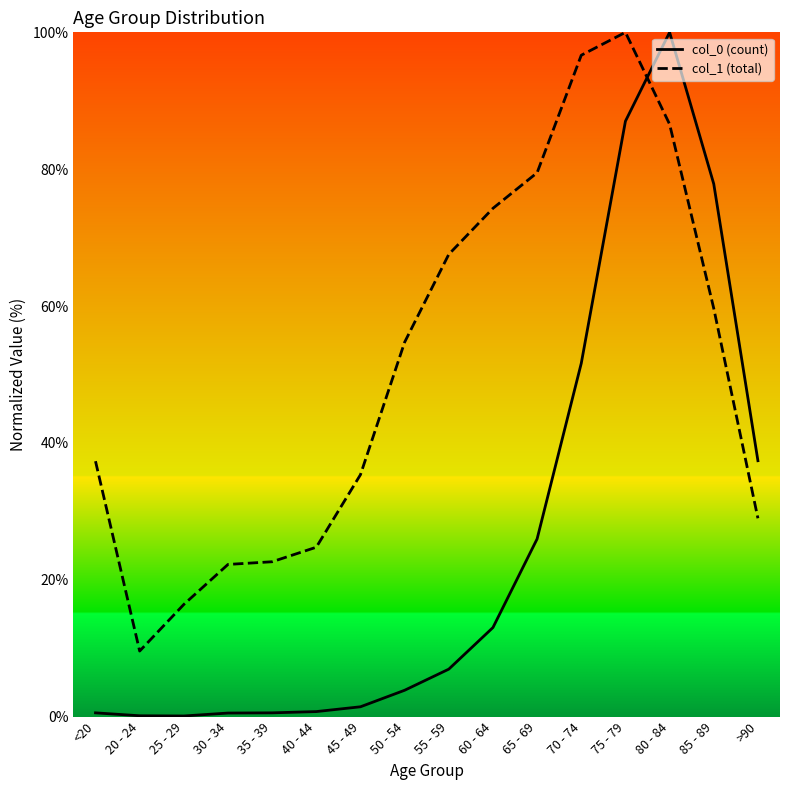

Which series ends up on top after the final intersection of col_1 (total) and col_0 (count)?

col_0 (count)